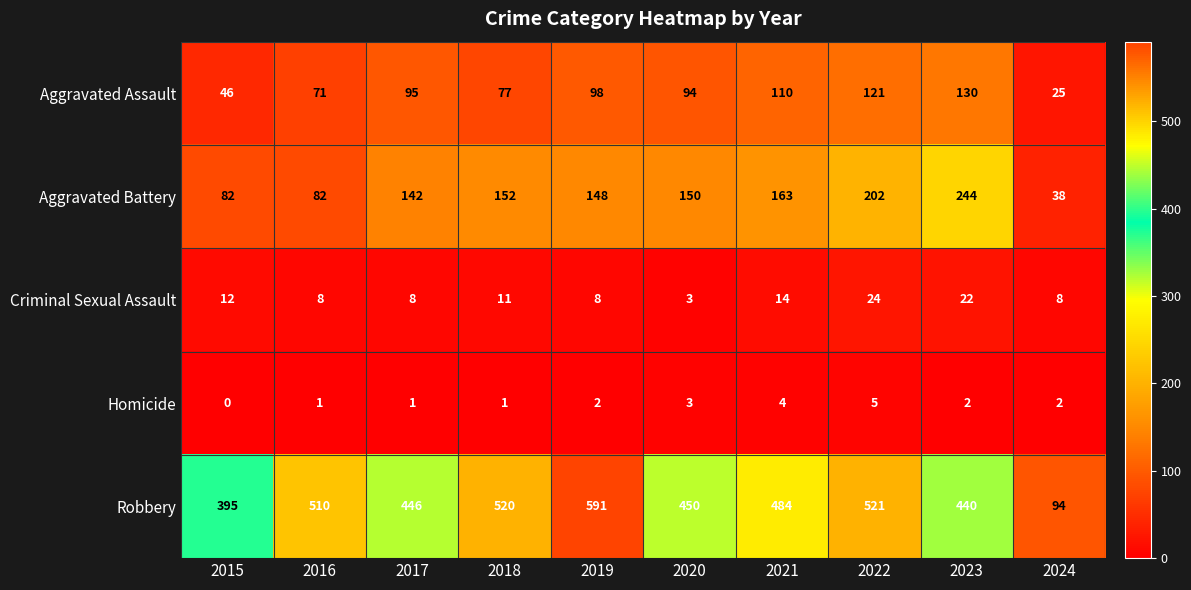

True or false: Aggravated Assault has a value of 50 at 2023.

False